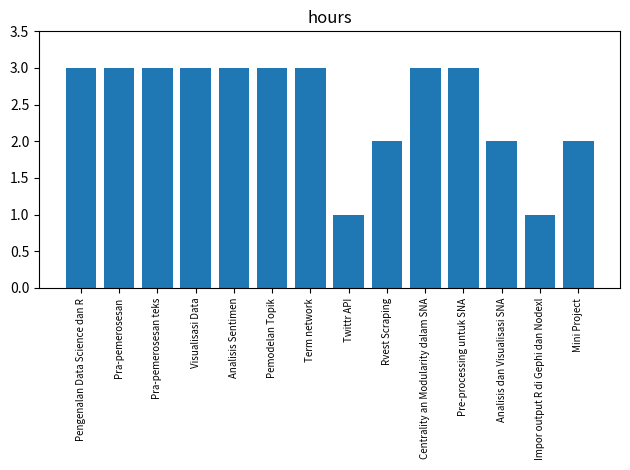

What position from the right is Centrality an Modularity dalam SNA?

5